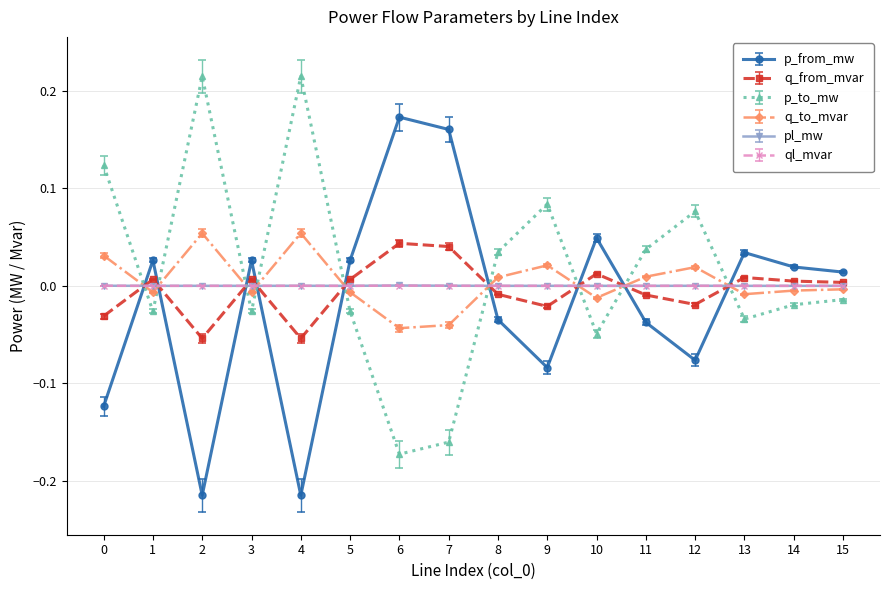

True or false: q_from_mvar and p_to_mw intersect in this chart.

True